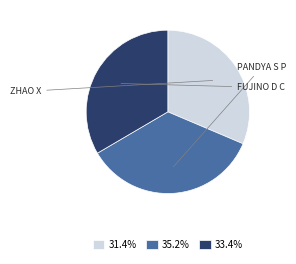

Is there any slice that represents more than half of the pie?

No